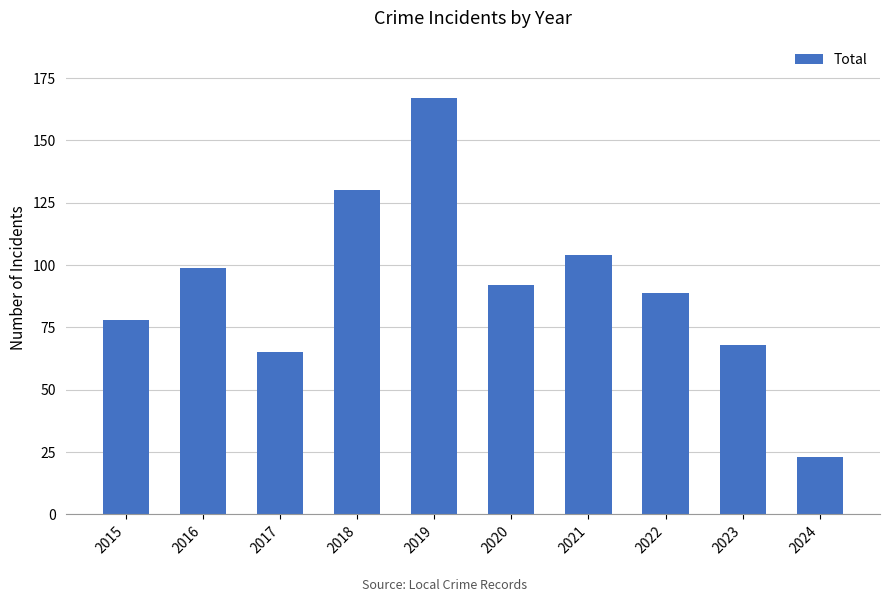

What is the smallest value displayed?

23